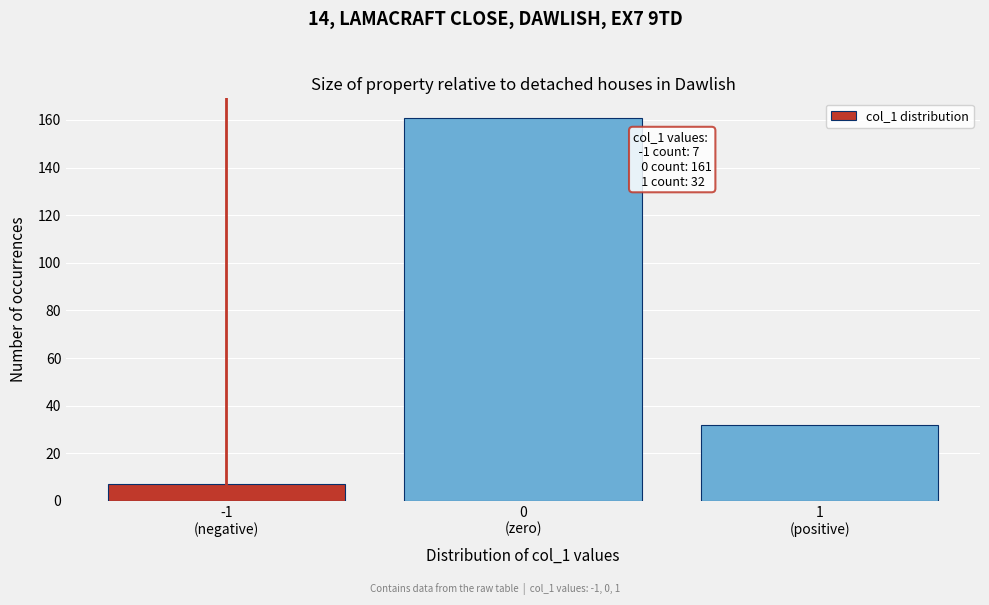

Reading right to left, what are all the values shown in this chart?

32	161	7